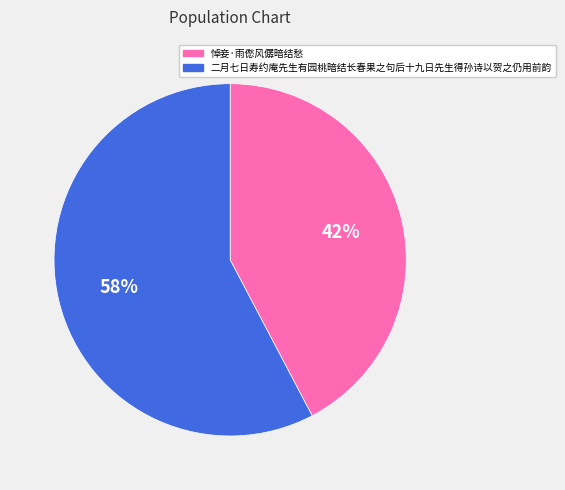

Do 二月七日寿约庵先生有园桃暗结长春果之句后十九日先生得孙诗以贺之仍用前韵 and 悼妾·雨僽风僝暗结愁 together represent more than half of the pie?

Yes